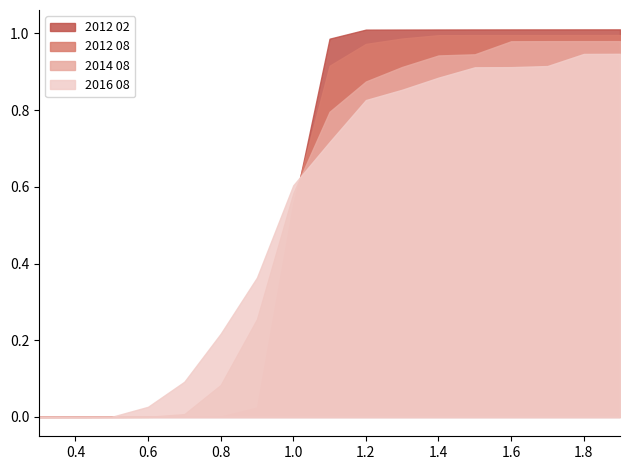

What are all the series names shown in the legend?

2012 02, 2012 08, 2014 08, 2016 08